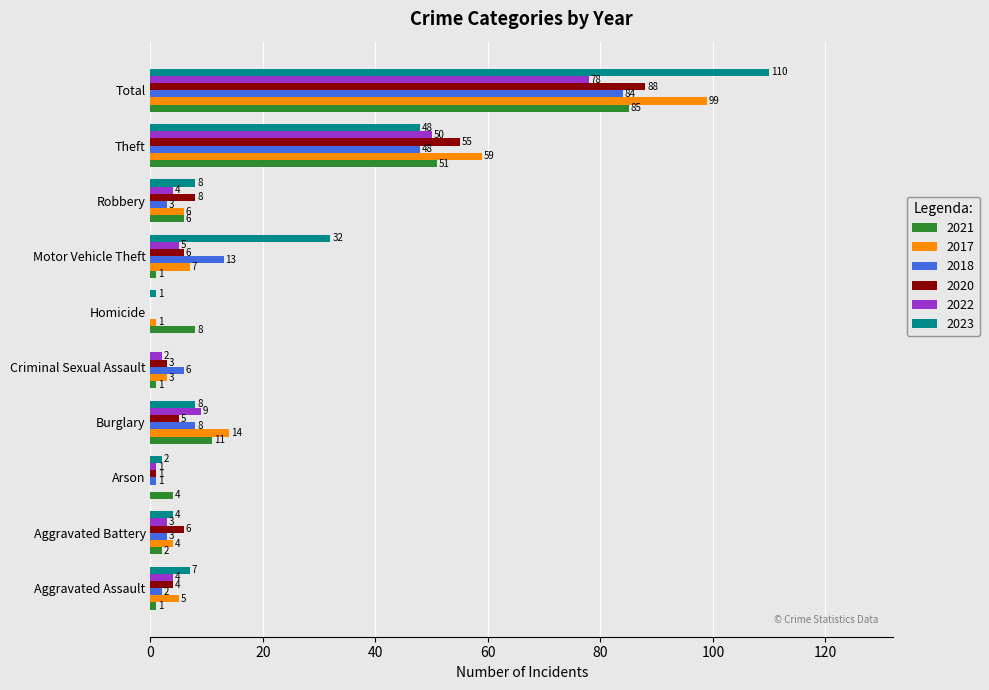

Which series has the widest spread of values?

2023